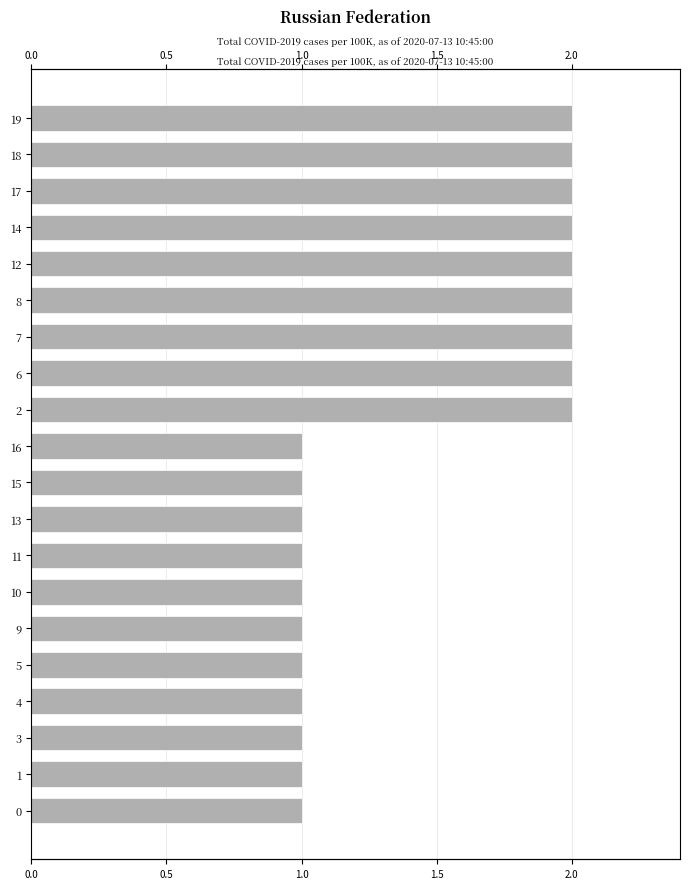

What is the greatest value displayed?

2